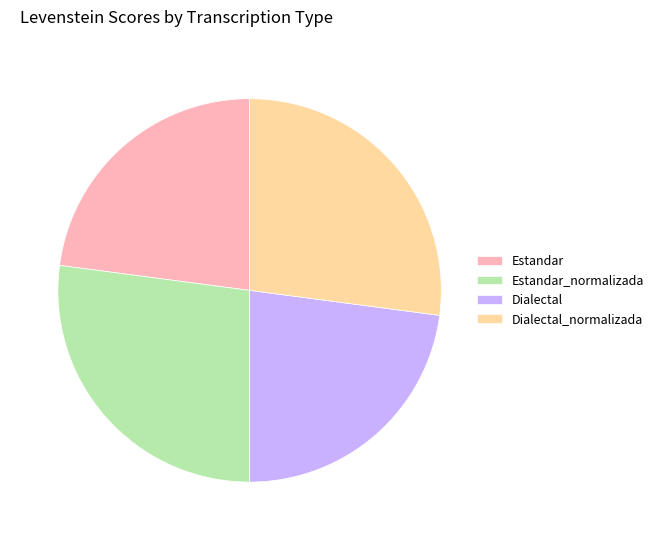

Does Dialectal_normalizada account for over 50% of the chart?

No